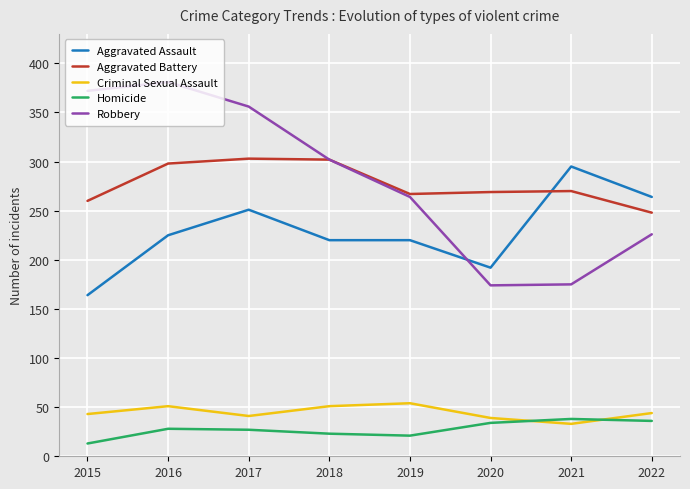

What is the maximum value for Aggravated Battery?

303